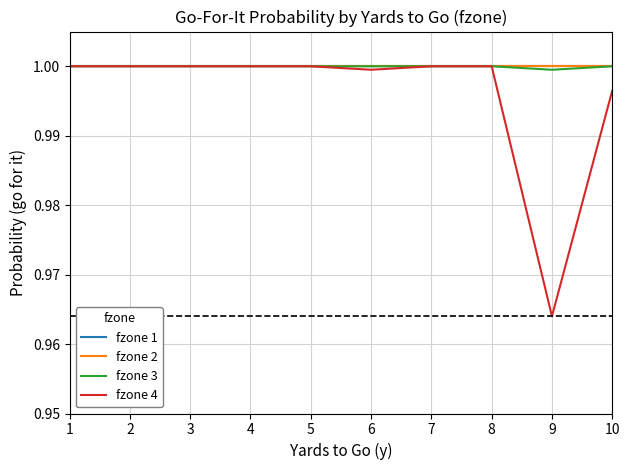

How many lines are shown in the chart?

4